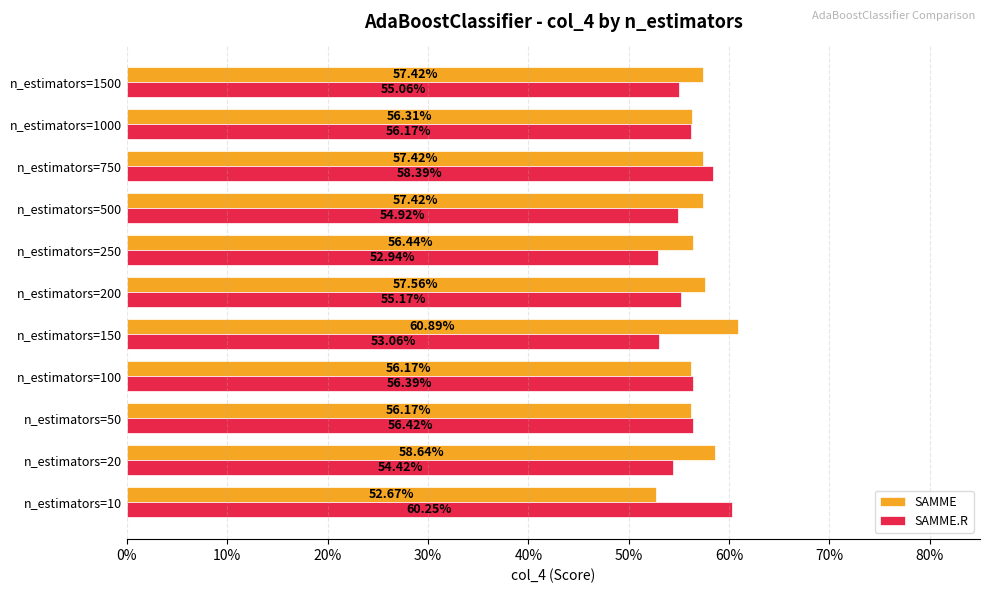

What is the difference between the maximum and minimum values in the SAMME.R series?

0.1